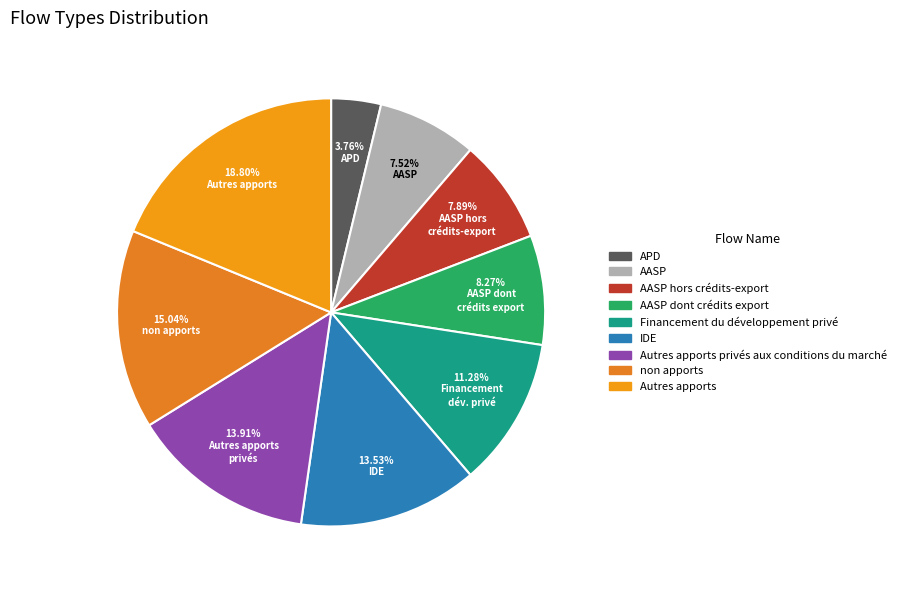

The APD slice represents 4% of the pie. True or false?

True